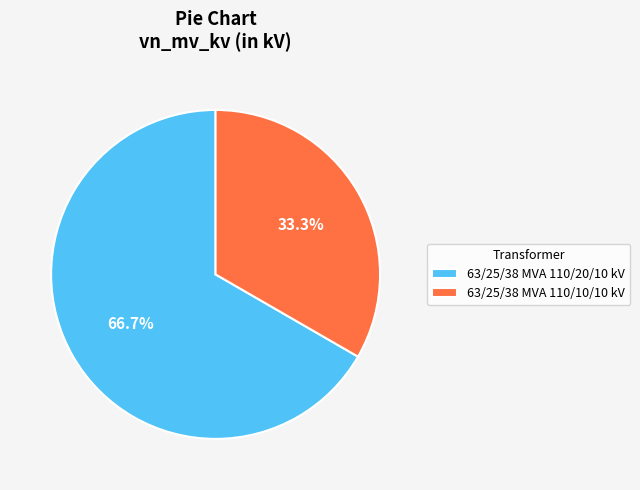

True or false: 63/25/38 MVA 110/20/10 kV accounts for 57% of the total.

False